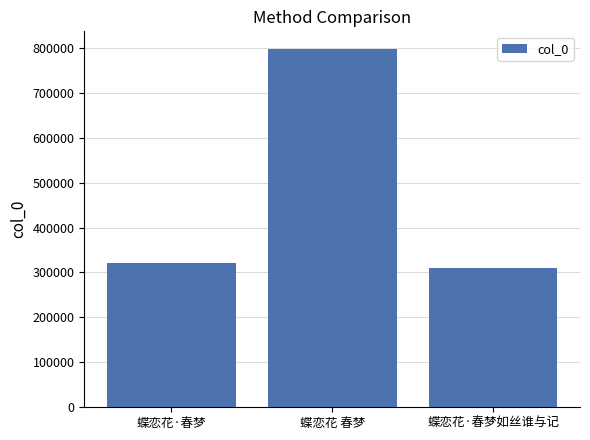

Reading right to left, list all the values displayed in this chart.

309532	796735	322162